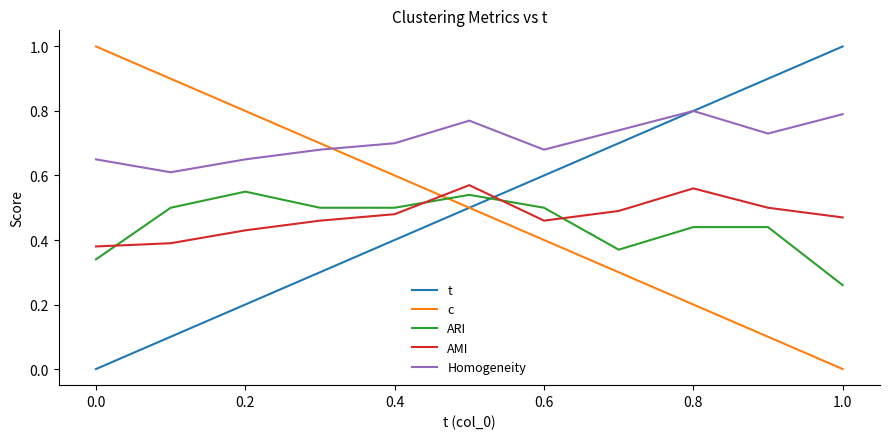

Which series has the largest total across all categories?

Homogeneity